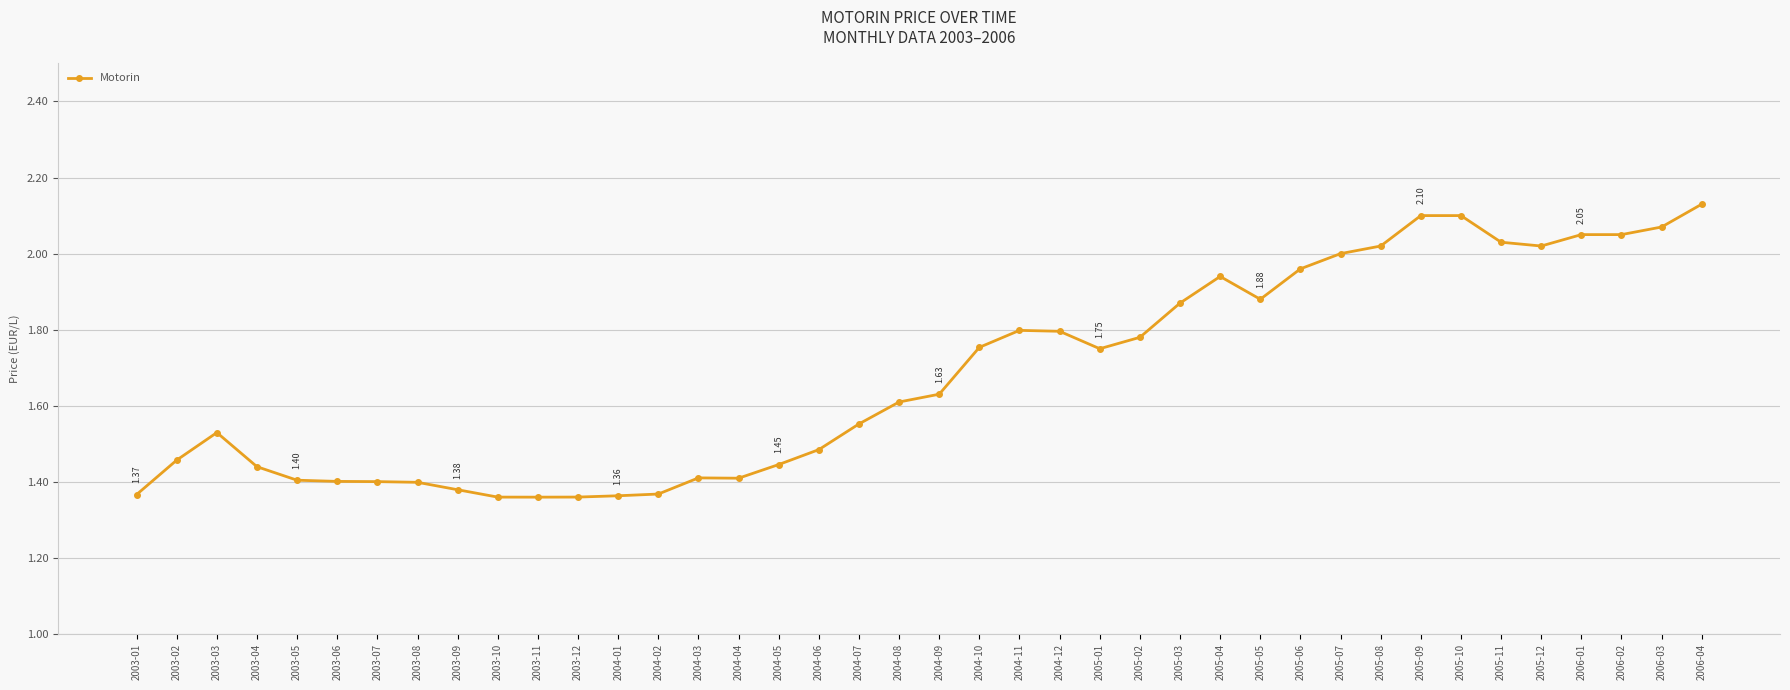

What is the average value?

1.7